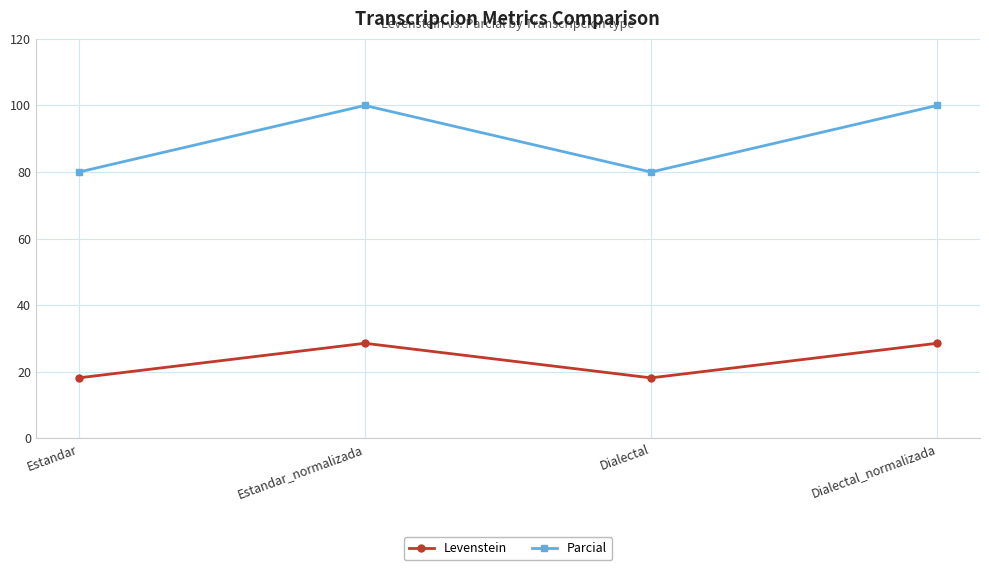

What is the lowest value of the Parcial series?

80.0